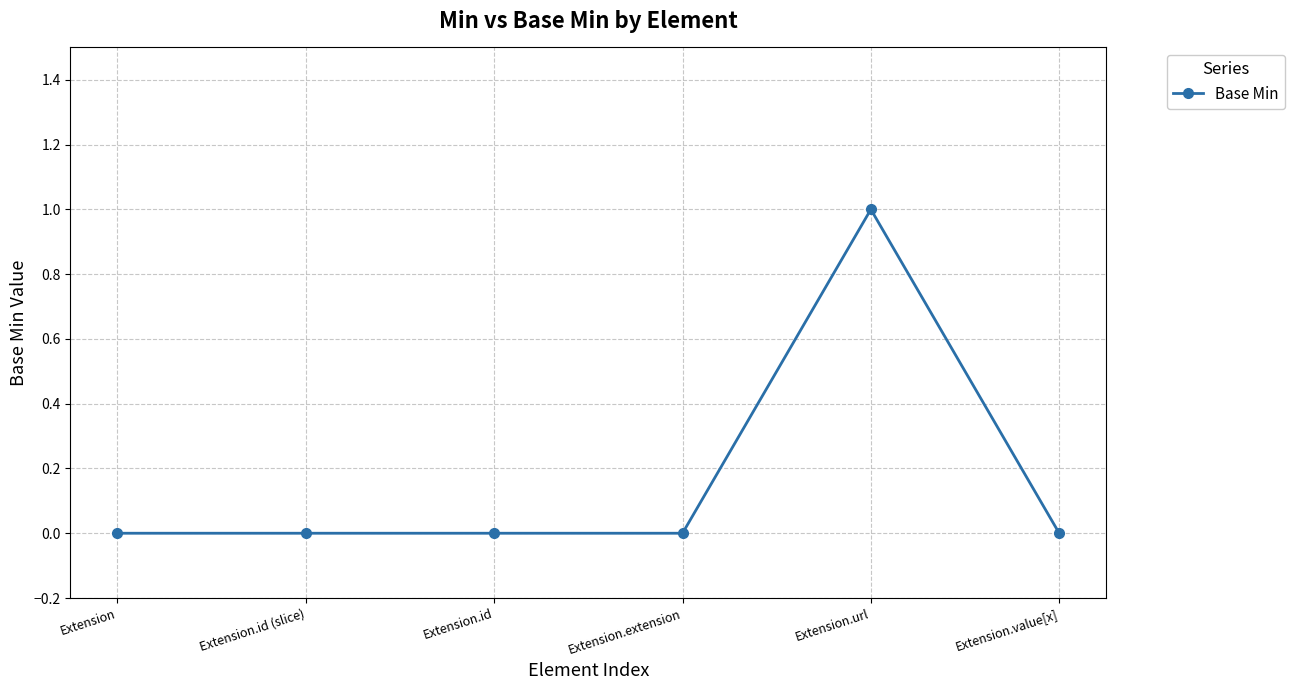

At which category does the chart reach its peak across all series?

Extension.url